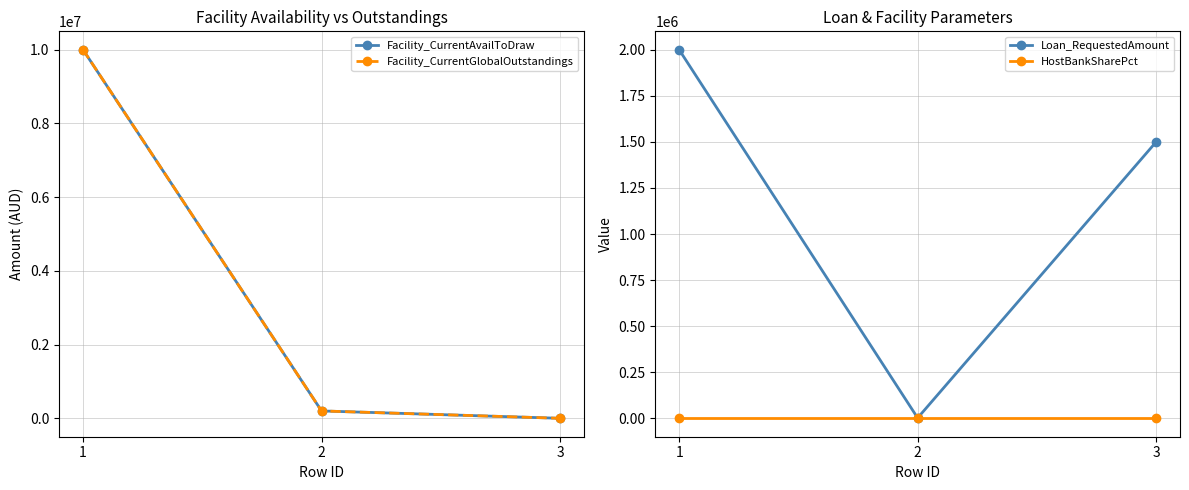

Which series changed the most between 1 and 3?

Facility_CurrentAvailToDraw